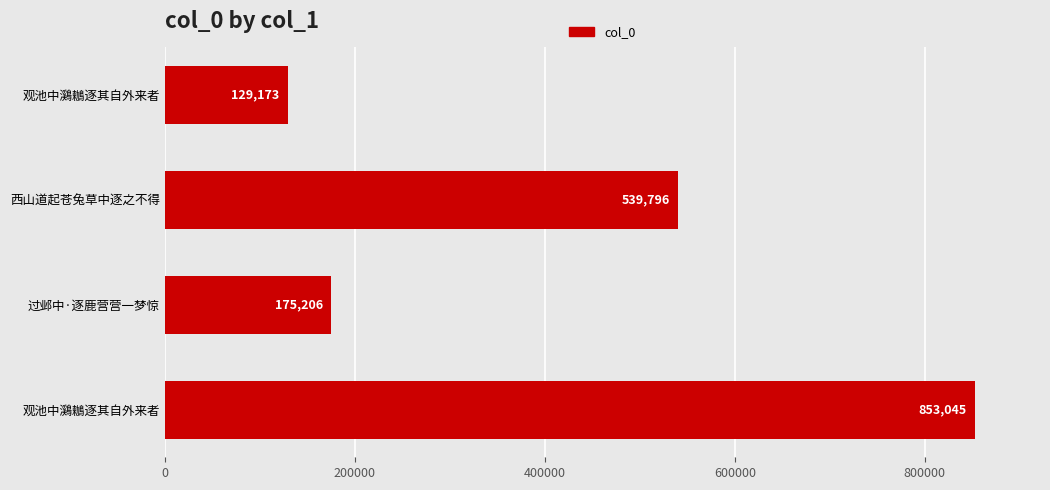

How many series are shown in this chart?

1